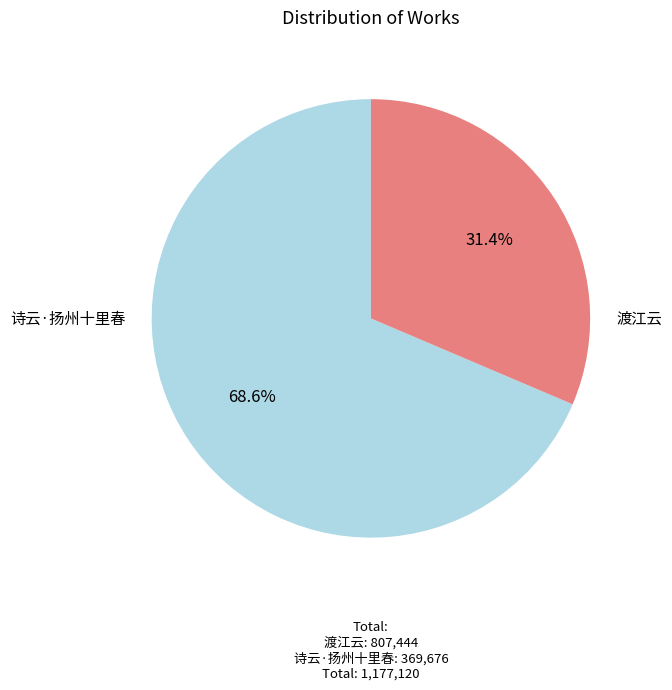

Is there a majority slice in this chart?

Yes